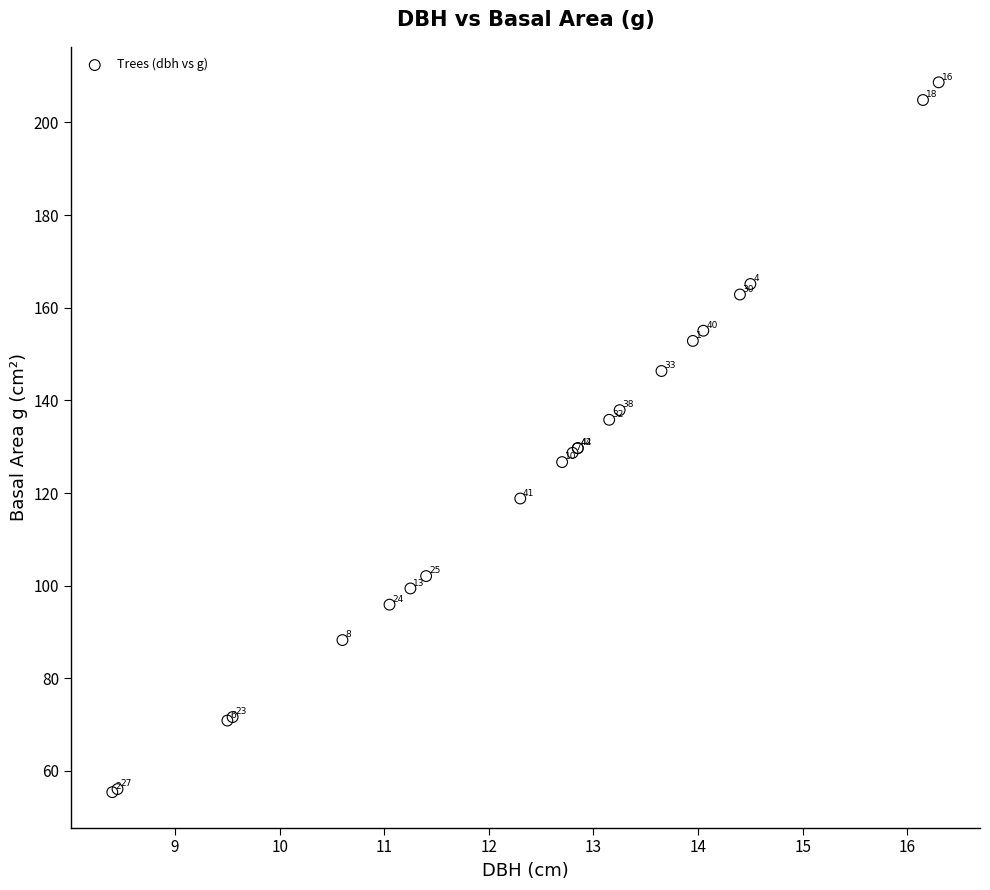

What Y value in the scatter plot is closest to 132?

129.7